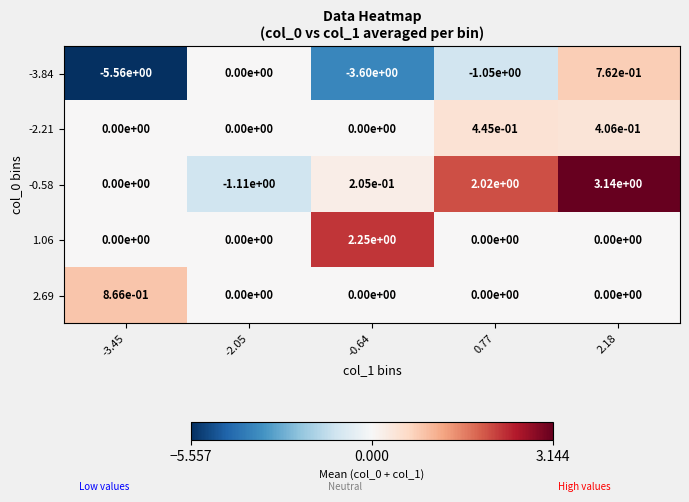

Is it true that -0.58 equals 3.3 at 0.77?

False